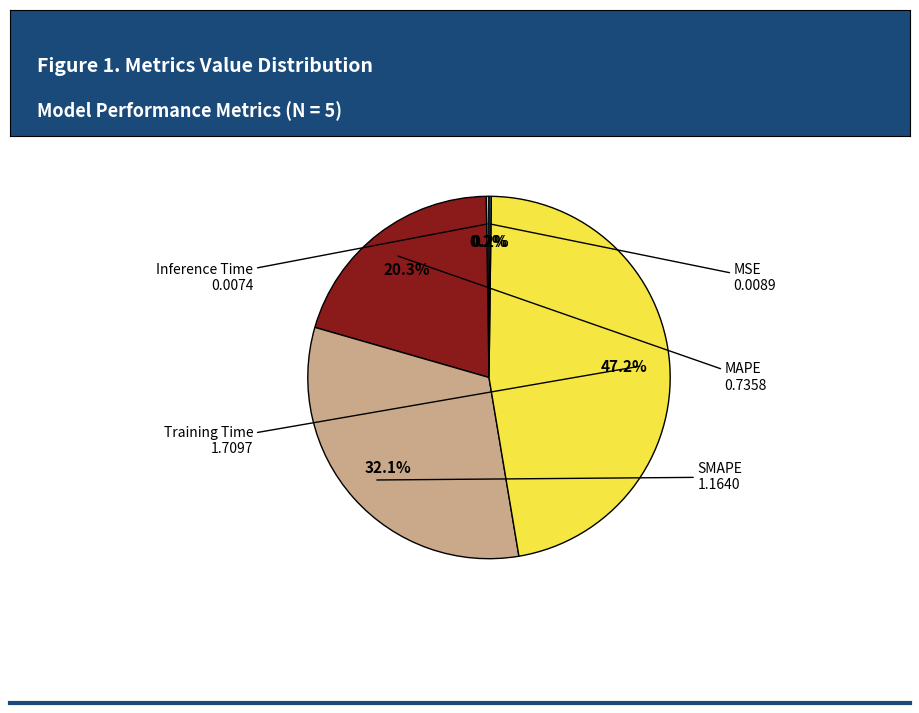

Which has a higher value, Training Time or MAPE?

Training Time